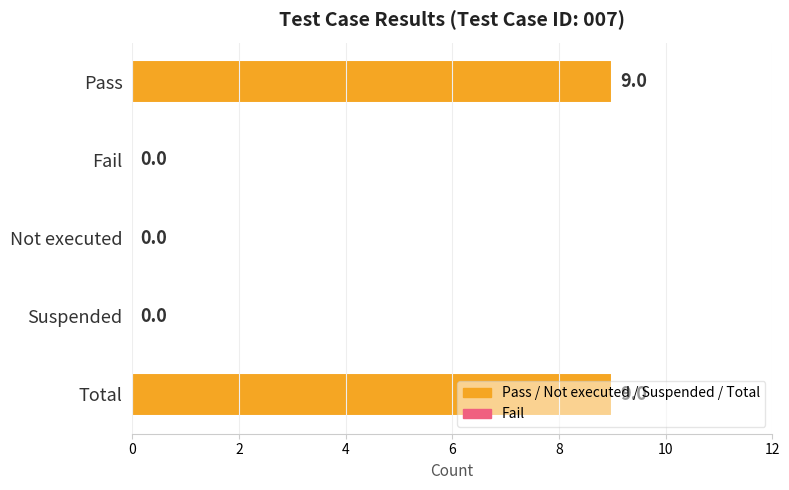

Between Suspended and Total, which is larger?

Total